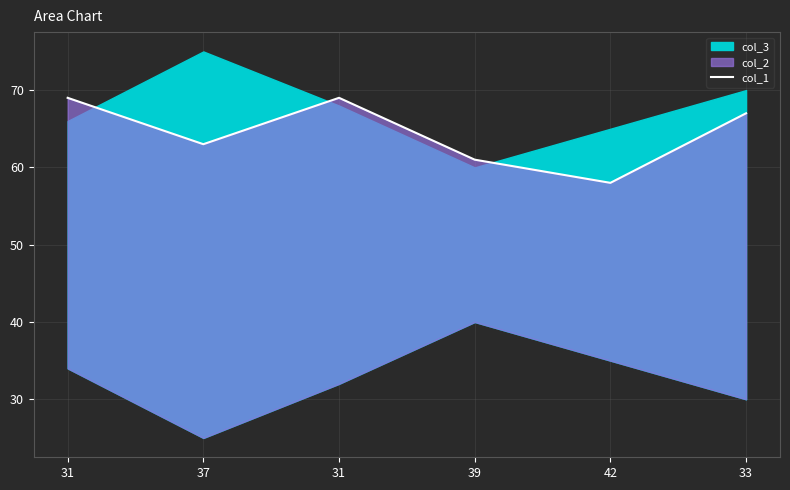

True or false: the data has more than 0 interior local peaks.

True